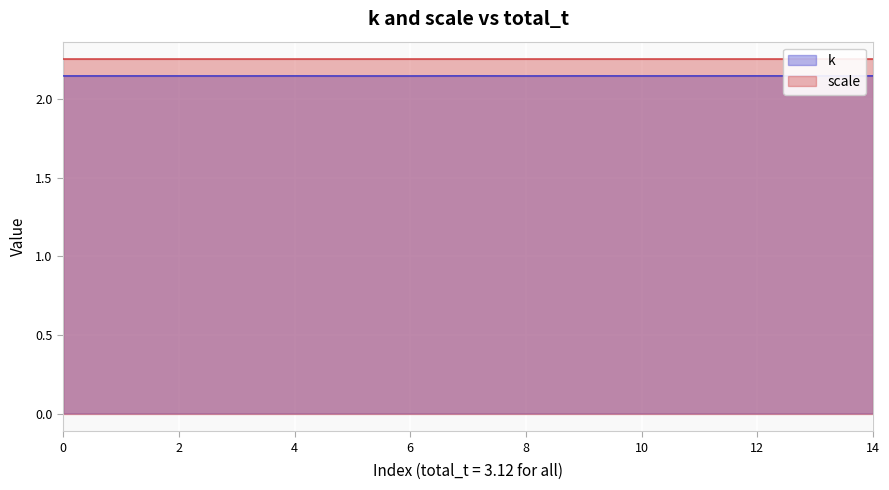

What is the smallest value displayed?

2.1